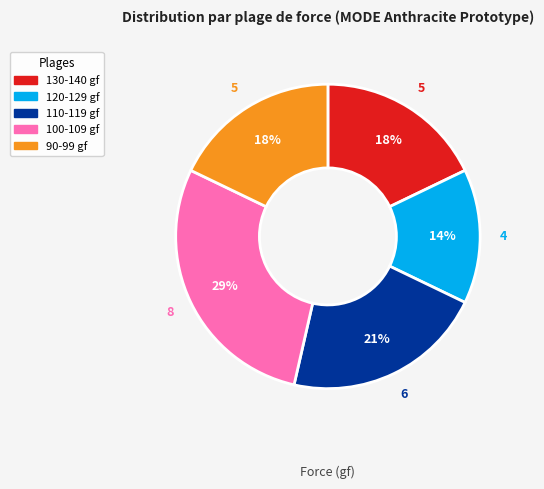

Which has a higher value, 100-109 gf or 120-129 gf?

100-109 gf